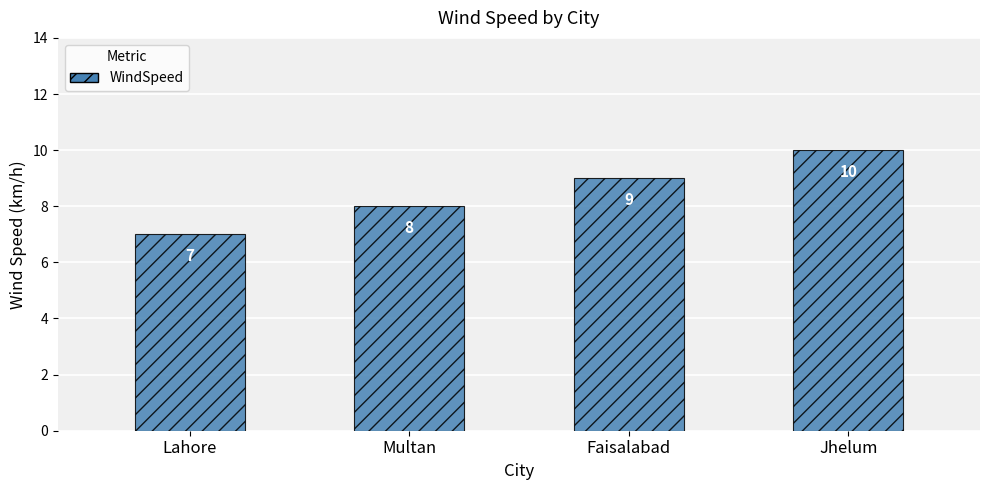

What is the approximate value at Jhelum?

10